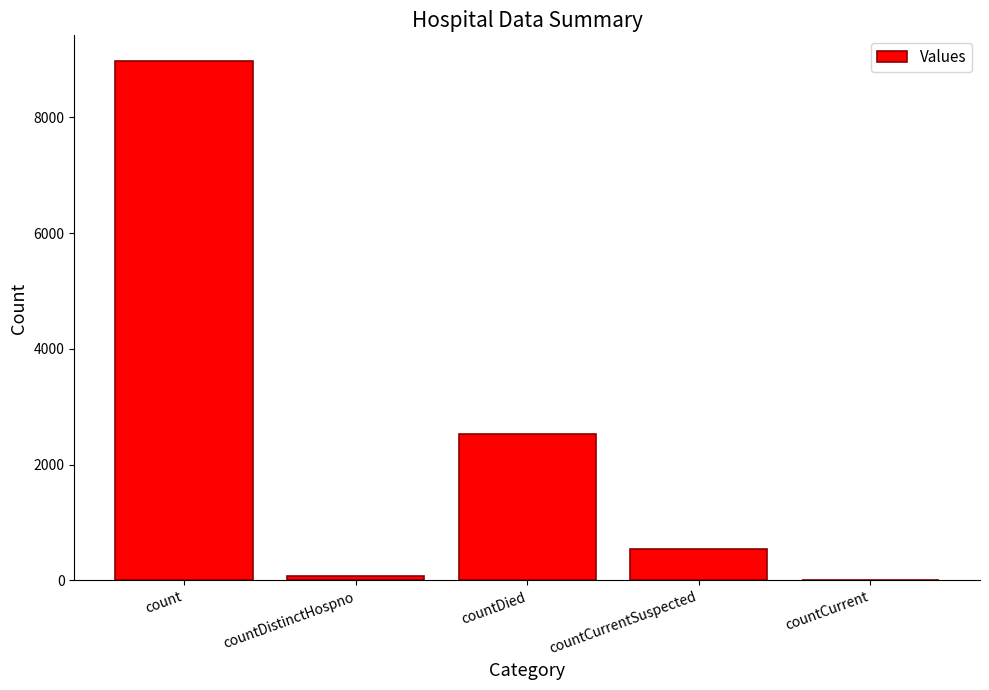

Reading right to left, what are all the values shown in this chart?

0	541	2537	77	8966